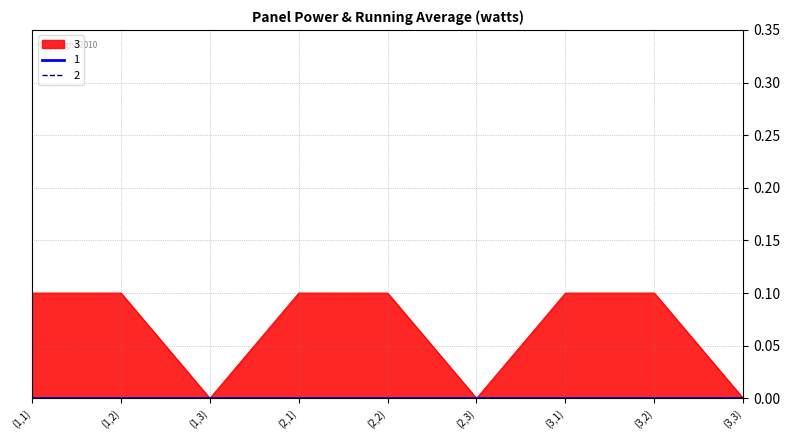

True or false: 2 has a value of 0.0 at (1,1).

True